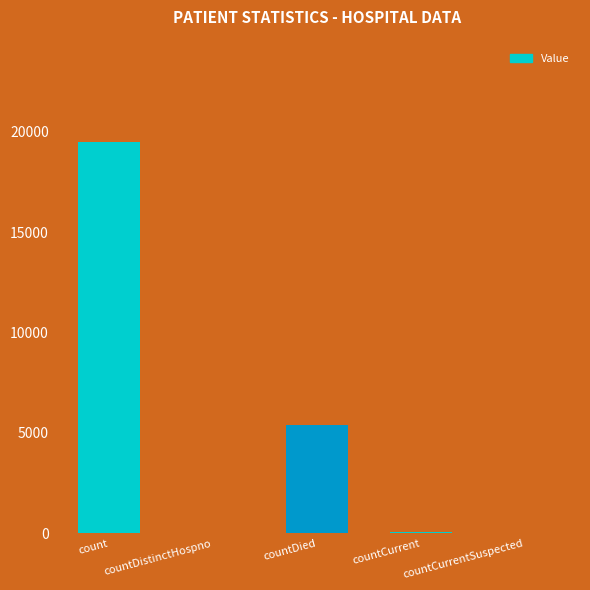

What is the sum of all values?

24987